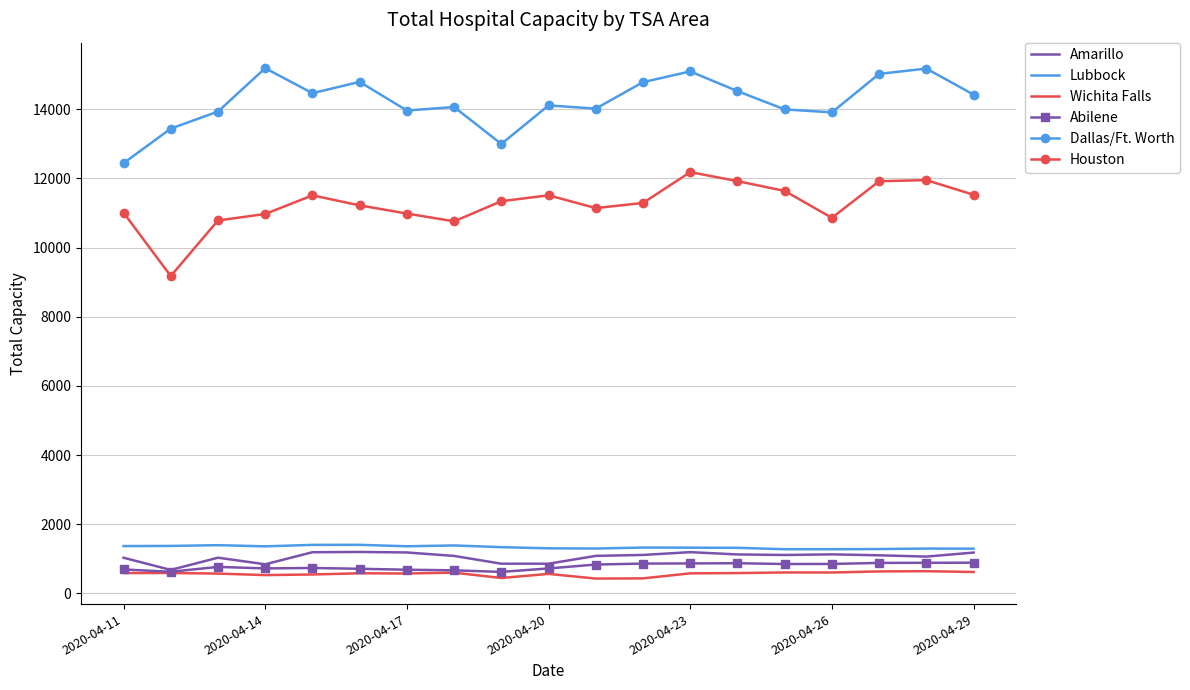

What is the difference between the maximum and second lowest values in the Abilene series?

263